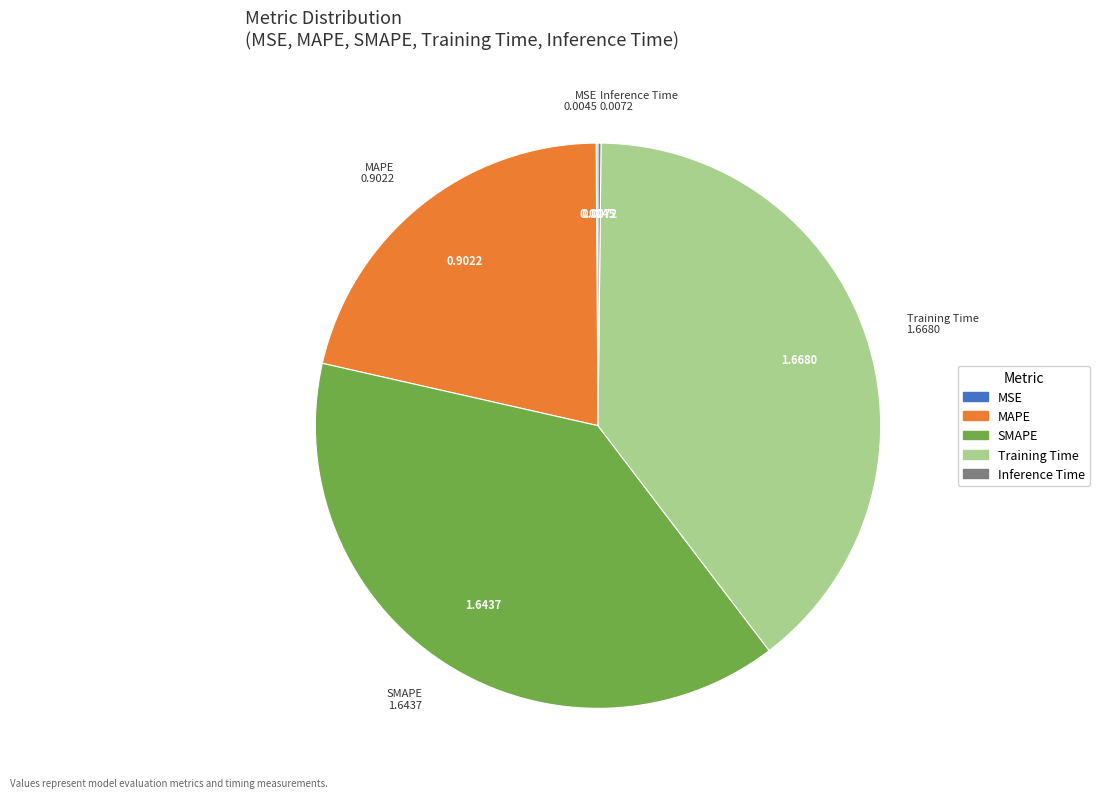

Does SMAPE represent more than half of the total?

No